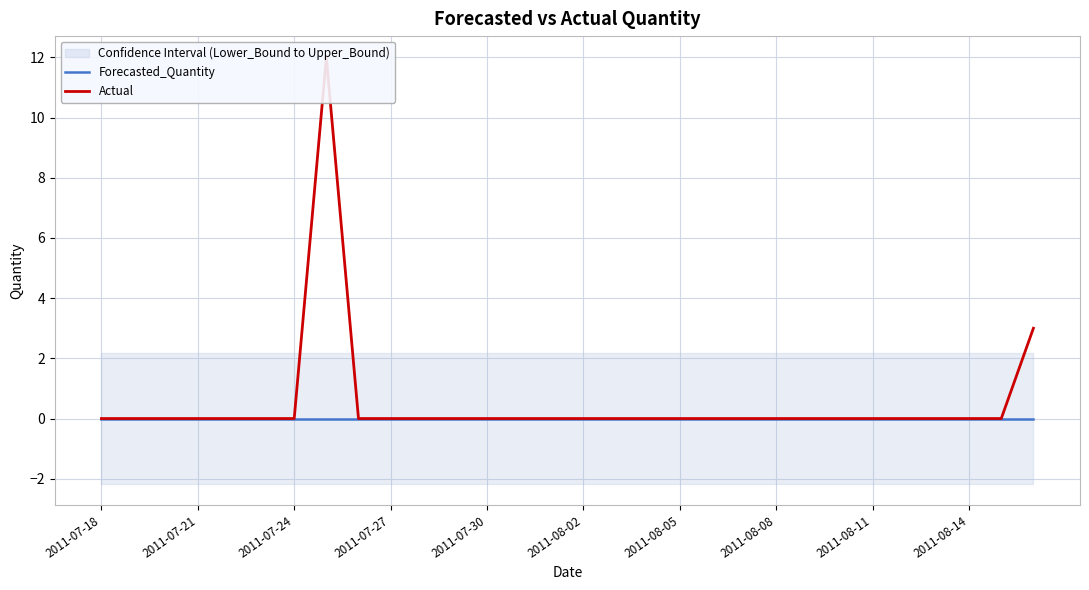

Is this an area chart (filled region under the line)?

No